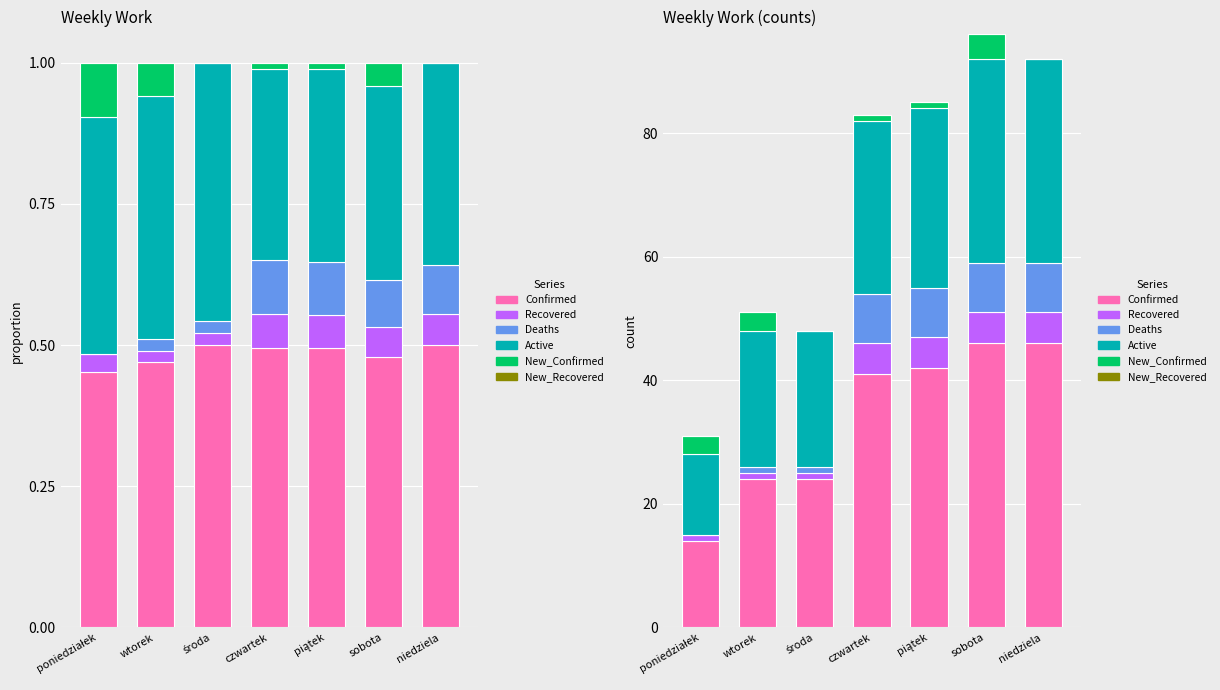

The value of New_Confirmed at poniedziałek is 4. True or false?

False